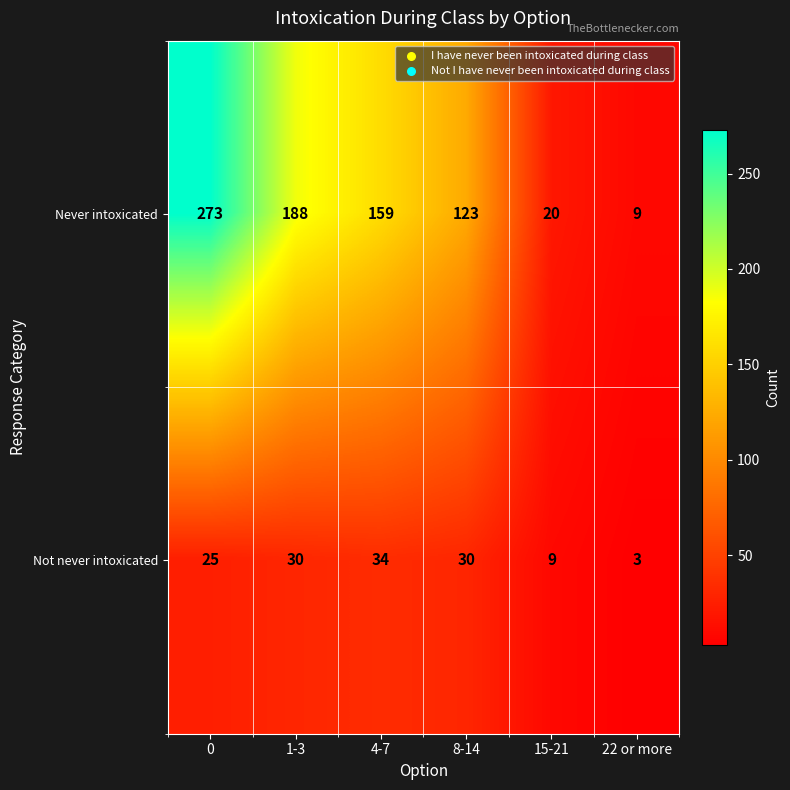

Which series has the largest total across all categories?

Never intoxicated